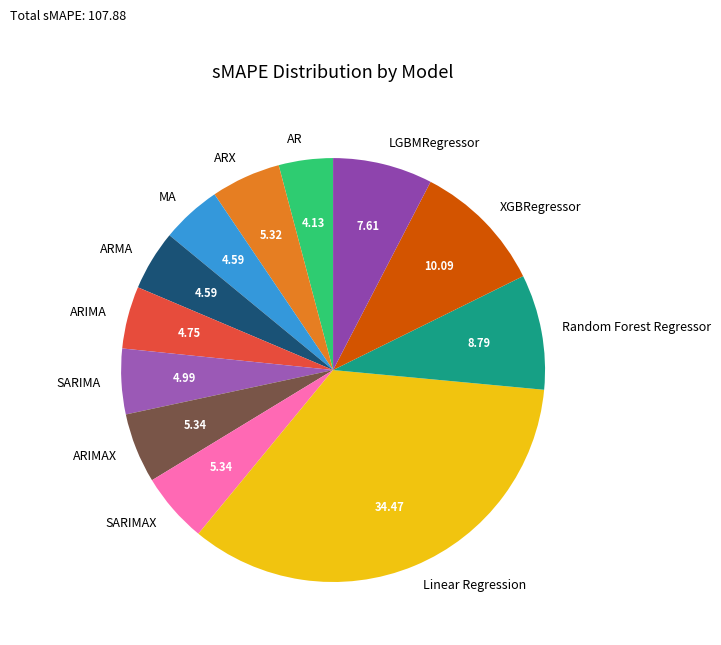

Approximately how many times larger is the value at ARIMAX compared to ARMA?

1.2